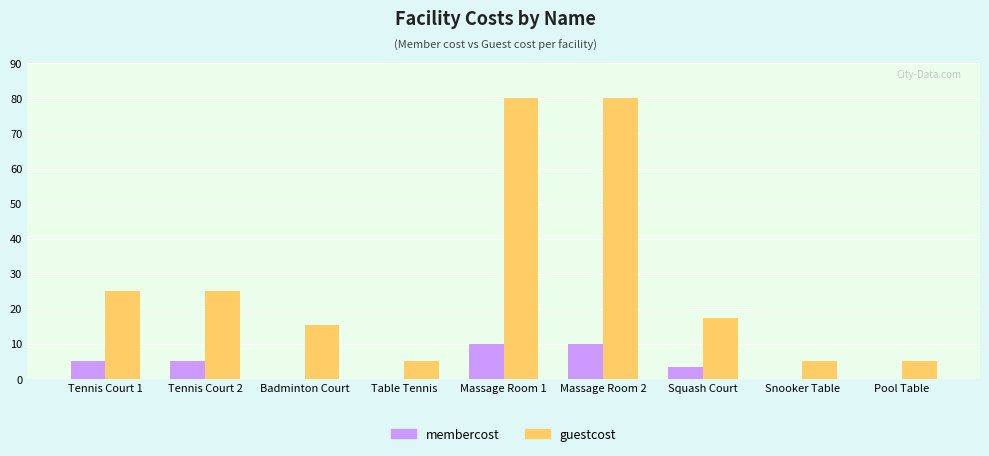

What is the maximum value for membercost?

9.9